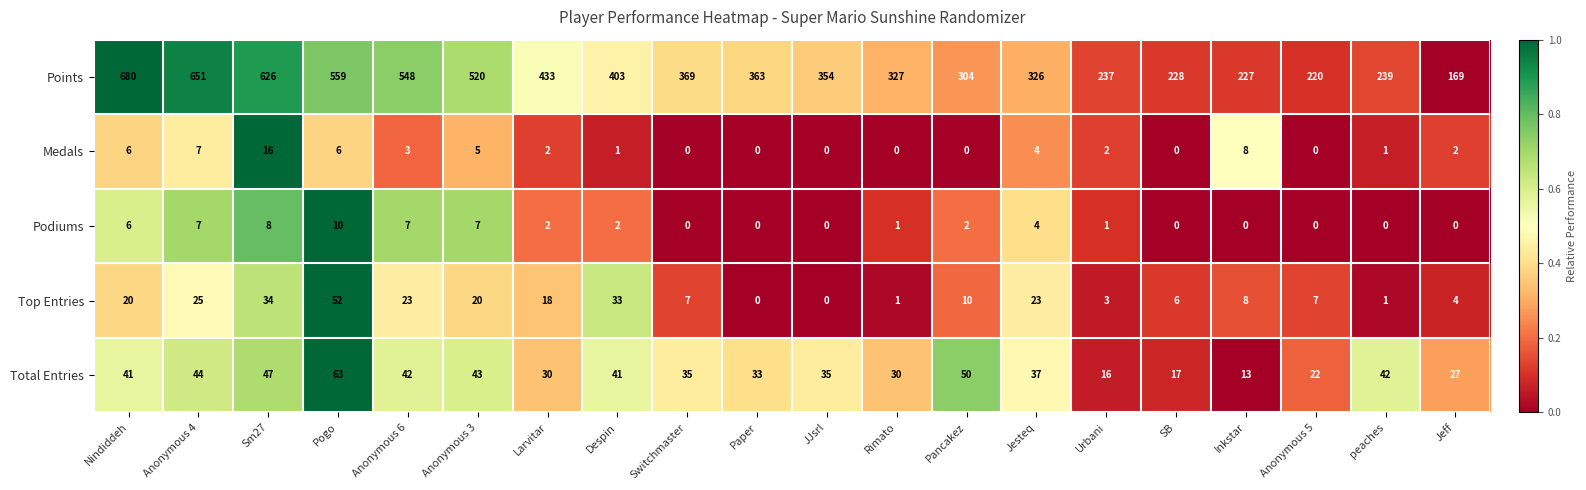

Which series changed the most between Despin and Paper?

Points